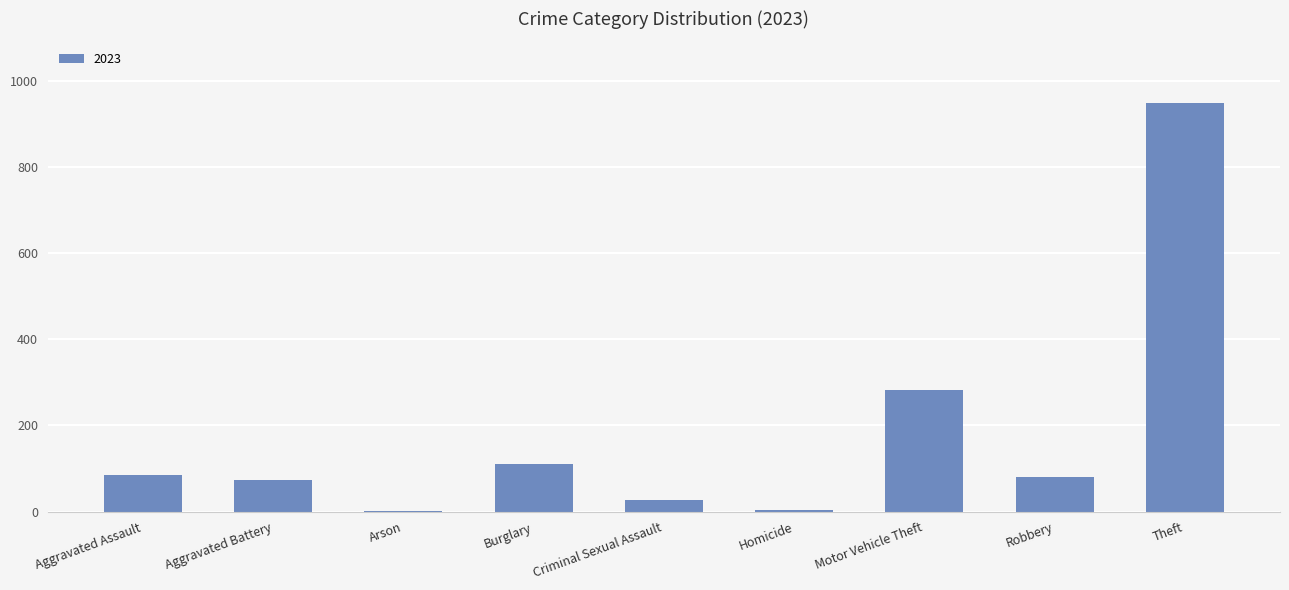

What is the greatest value displayed?

949